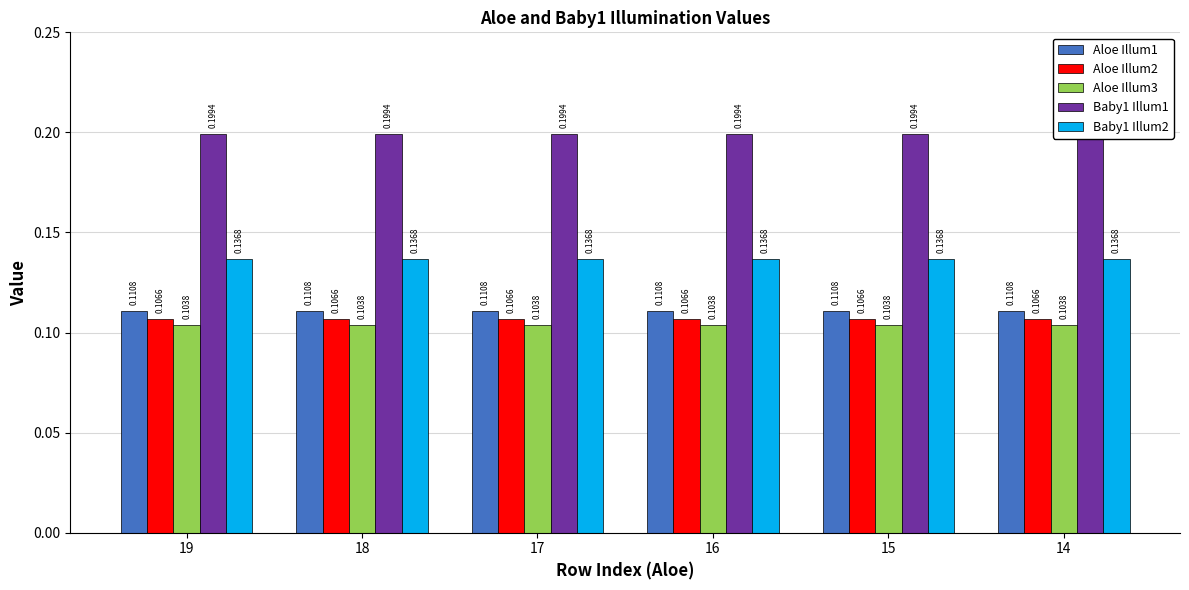

Read the Baby1 Illum1 value at 19.

0.2